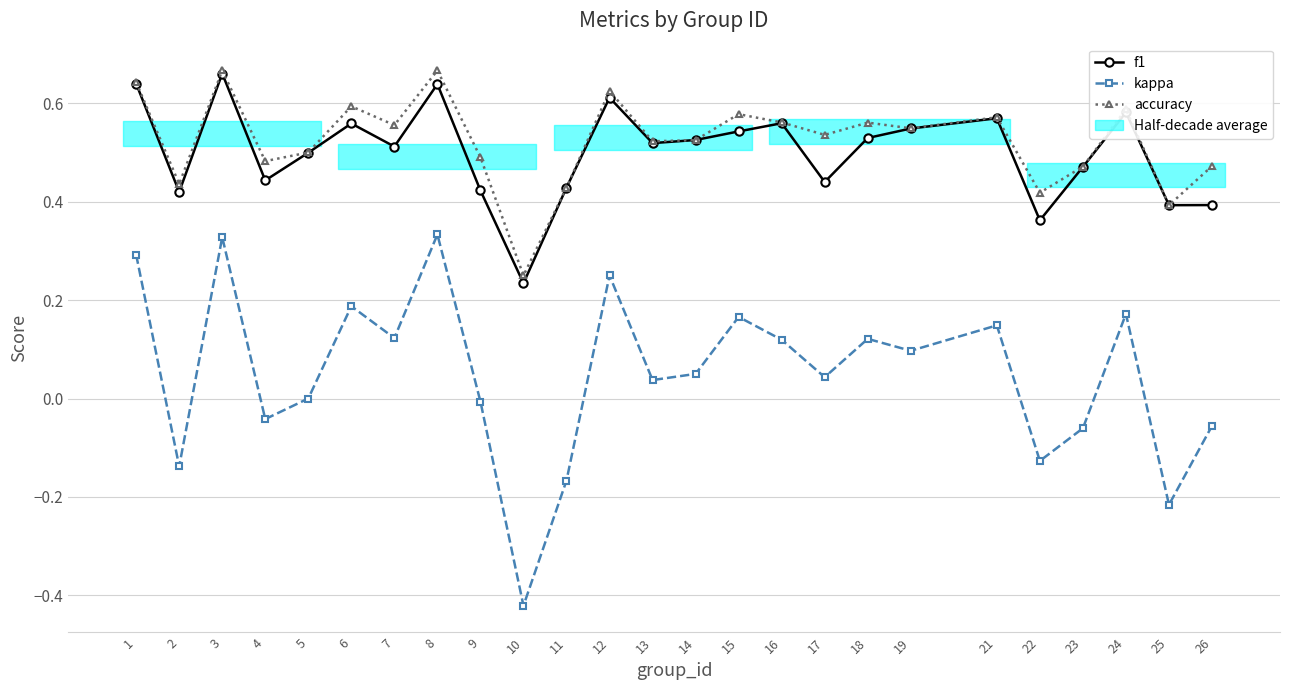

Which series changed the most between 14 and 22?

kappa